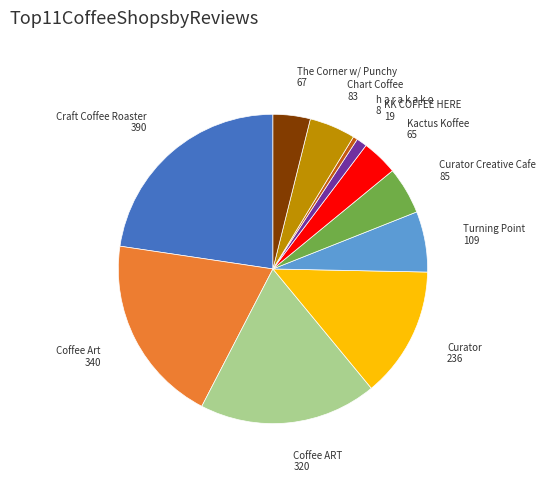

What is the smallest slice in the pie chart?

h a r a k a k o